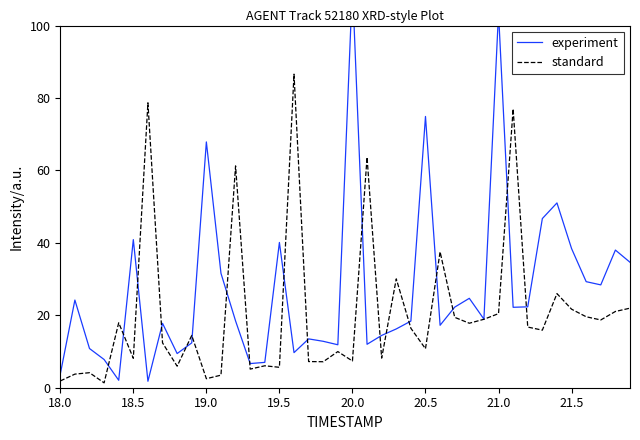

True or false: standard has more than 0 points higher than both neighbors.

True